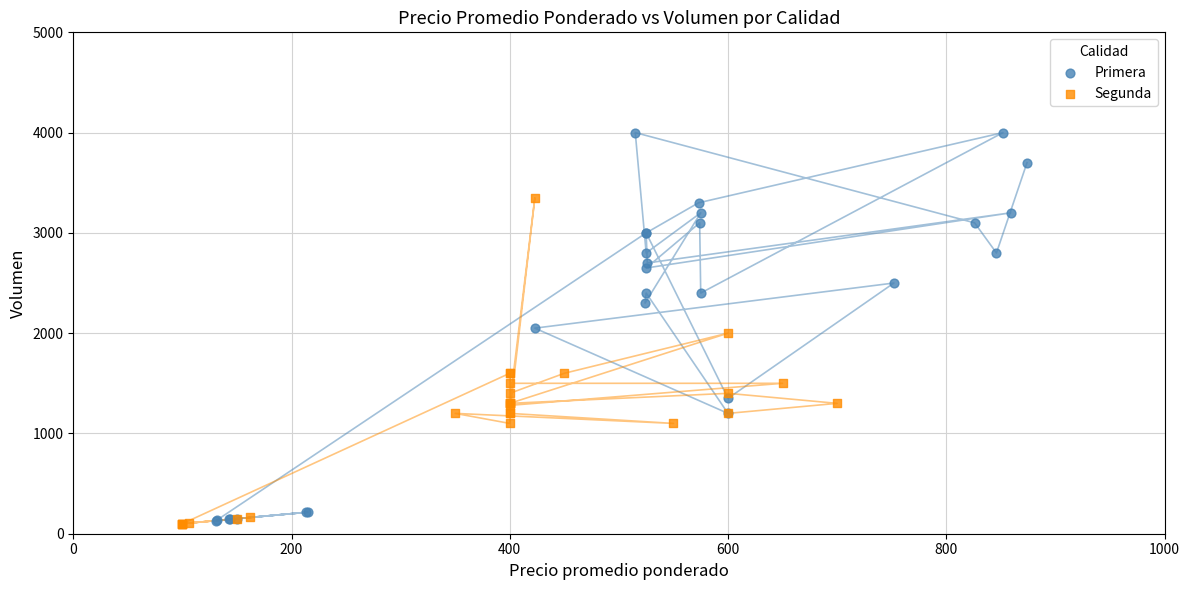

Which series has the widest spread of Y values?

Primera